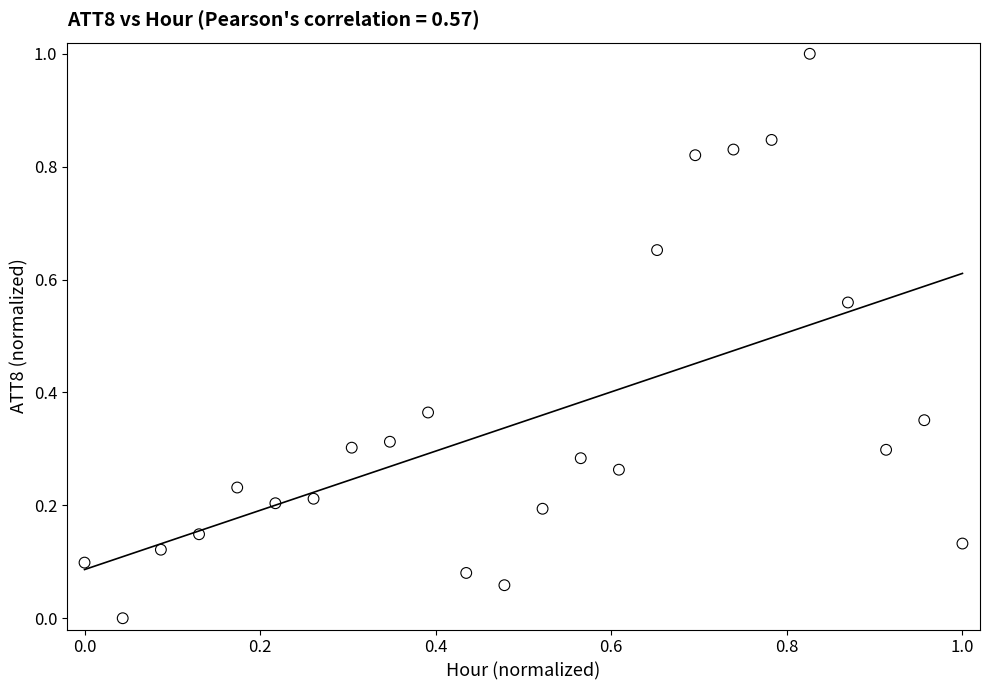

What is the range of Y values (max minus min)?

1.0